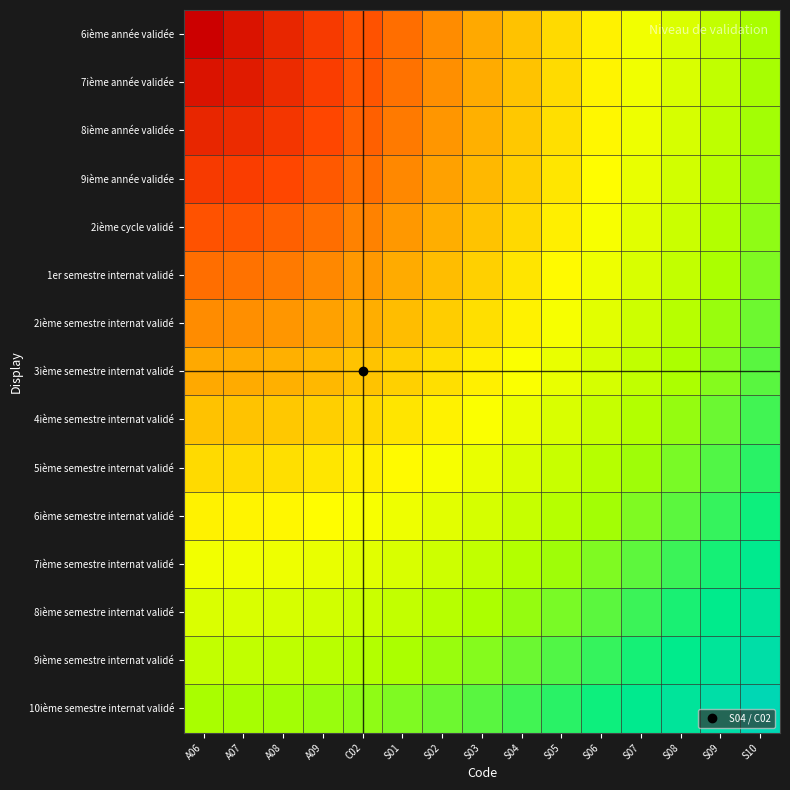

Reading right to left, what are all the values shown in this chart?

6ième année validée: S10=0.9	S09=0.9	S08=0.8	S07=0.7	S06=0.7	S05=0.6	S04=0.5	S03=0.5	S02=0.4	S01=0.3	C02=0.3	A09=0.2	A08=0.1	A07=0.1	A06=0.0
7ième année validée: S10=0.9	S09=0.9	S08=0.8	S07=0.7	S06=0.7	S05=0.6	S04=0.5	S03=0.5	S02=0.4	S01=0.3	C02=0.3	A09=0.2	A08=0.1	A07=0.1	A06=0.1
8ième année validée: S10=0.9	S09=0.9	S08=0.8	S07=0.7	S06=0.7	S05=0.6	S04=0.5	S03=0.5	S02=0.4	S01=0.4	C02=0.3	A09=0.2	A08=0.2	A07=0.1	A06=0.1
9ième année validée: S10=1.0	S09=0.9	S08=0.8	S07=0.8	S06=0.7	S05=0.6	S04=0.6	S03=0.5	S02=0.4	S01=0.4	C02=0.3	A09=0.3	A08=0.2	A07=0.2	A06=0.2
2ième cycle validé: S10=1.0	S09=0.9	S08=0.8	S07=0.8	S06=0.7	S05=0.7	S04=0.6	S03=0.5	S02=0.5	S01=0.4	C02=0.4	A09=0.3	A08=0.3	A07=0.3	A06=0.3
1er semestre internat validé: S10=1.0	S09=0.9	S08=0.9	S07=0.8	S06=0.7	S05=0.7	S04=0.6	S03=0.6	S02=0.5	S01=0.5	C02=0.4	A09=0.4	A08=0.4	A07=0.3	A06=0.3
2ième semestre internat validé: S10=1.0	S09=1.0	S08=0.9	S07=0.8	S06=0.8	S05=0.7	S04=0.7	S03=0.6	S02=0.6	S01=0.5	C02=0.5	A09=0.4	A08=0.4	A07=0.4	A06=0.4
3ième semestre internat validé: S10=1.0	S09=1.0	S08=0.9	S07=0.9	S06=0.8	S05=0.8	S04=0.7	S03=0.7	S02=0.6	S01=0.6	C02=0.5	A09=0.5	A08=0.5	A07=0.5	A06=0.5
4ième semestre internat validé: S10=1.1	S09=1.0	S08=1.0	S07=0.9	S06=0.9	S05=0.8	S04=0.8	S03=0.7	S02=0.7	S01=0.6	C02=0.6	A09=0.6	A08=0.5	A07=0.5	A06=0.5
5ième semestre internat validé: S10=1.1	S09=1.1	S08=1.0	S07=0.9	S06=0.9	S05=0.8	S04=0.8	S03=0.8	S02=0.7	S01=0.7	C02=0.7	A09=0.6	A08=0.6	A07=0.6	A06=0.6
6ième semestre internat validé: S10=1.1	S09=1.1	S08=1.0	S07=1.0	S06=0.9	S05=0.9	S04=0.9	S03=0.8	S02=0.8	S01=0.7	C02=0.7	A09=0.7	A08=0.7	A07=0.7	A06=0.7
7ième semestre internat validé: S10=1.2	S09=1.1	S08=1.1	S07=1.0	S06=1.0	S05=0.9	S04=0.9	S03=0.9	S02=0.8	S01=0.8	C02=0.8	A09=0.8	A08=0.7	A07=0.7	A06=0.7
8ième semestre internat validé: S10=1.2	S09=1.2	S08=1.1	S07=1.1	S06=1.0	S05=1.0	S04=1.0	S03=0.9	S02=0.9	S01=0.9	C02=0.8	A09=0.8	A08=0.8	A07=0.8	A06=0.8
9ième semestre internat validé: S10=1.3	S09=1.2	S08=1.2	S07=1.1	S06=1.1	S05=1.1	S04=1.0	S03=1.0	S02=1.0	S01=0.9	C02=0.9	A09=0.9	A08=0.9	A07=0.9	A06=0.9
10ième semestre internat validé: S10=1.3	S09=1.3	S08=1.2	S07=1.2	S06=1.1	S05=1.1	S04=1.1	S03=1.0	S02=1.0	S01=1.0	C02=1.0	A09=1.0	A08=0.9	A07=0.9	A06=0.9